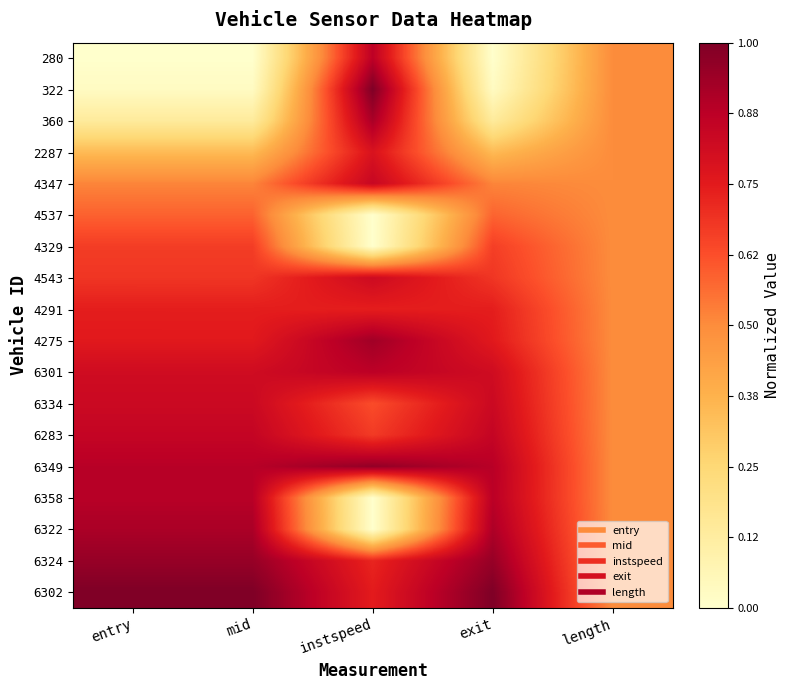

Reading left to right, what are all the values shown in this chart?

280: entry=0.0	mid=0.0	instspeed=0.9	exit=0.0	length=0.5
322: entry=0.0	mid=0.0	instspeed=1.0	exit=0.0	length=0.5
360: entry=0.1	mid=0.1	instspeed=0.9	exit=0.1	length=0.5
2287: entry=0.3	mid=0.3	instspeed=0.8	exit=0.3	length=0.5
4347: entry=0.5	mid=0.5	instspeed=0.8	exit=0.5	length=0.5
4537: entry=0.6	mid=0.6	instspeed=0.0	exit=0.6	length=0.5
4329: entry=0.7	mid=0.7	instspeed=0.0	exit=0.7	length=0.5
4543: entry=0.7	mid=0.7	instspeed=0.8	exit=0.7	length=0.5
4291: entry=0.7	mid=0.7	instspeed=0.7	exit=0.7	length=0.5
4275: entry=0.8	mid=0.8	instspeed=0.9	exit=0.8	length=0.5
6301: entry=0.8	mid=0.8	instspeed=0.9	exit=0.8	length=0.5
6334: entry=0.8	mid=0.8	instspeed=0.6	exit=0.8	length=0.5
6283: entry=0.8	mid=0.8	instspeed=0.7	exit=0.8	length=0.5
6349: entry=0.9	mid=0.9	instspeed=1.0	exit=0.9	length=0.5
6358: entry=0.9	mid=0.9	instspeed=0.0	exit=0.9	length=0.5
6322: entry=0.9	mid=0.9	instspeed=0.0	exit=0.9	length=0.5
6324: entry=1.0	mid=1.0	instspeed=0.7	exit=1.0	length=0.5
6302: entry=1.0	mid=1.0	instspeed=0.7	exit=1.0	length=0.5